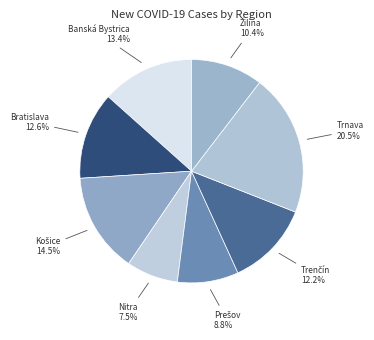

How many segments does this pie chart have?

8